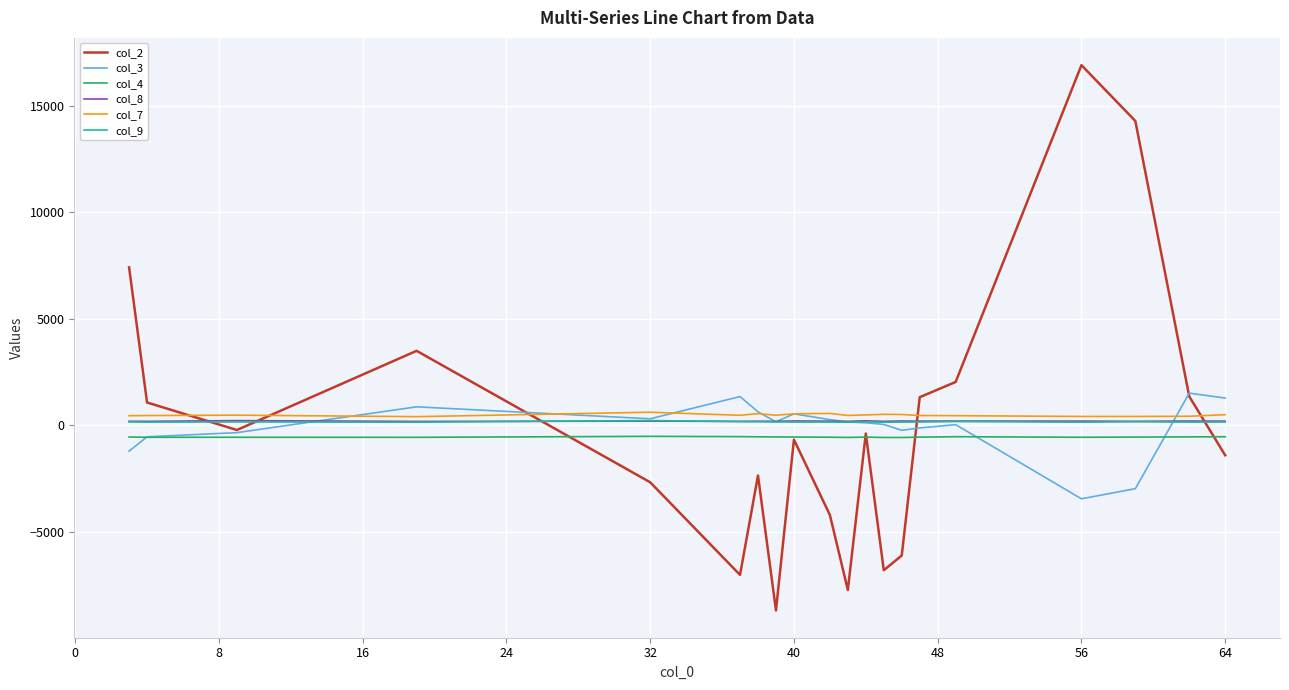

Which series has the largest range (max minus min)?

col_2